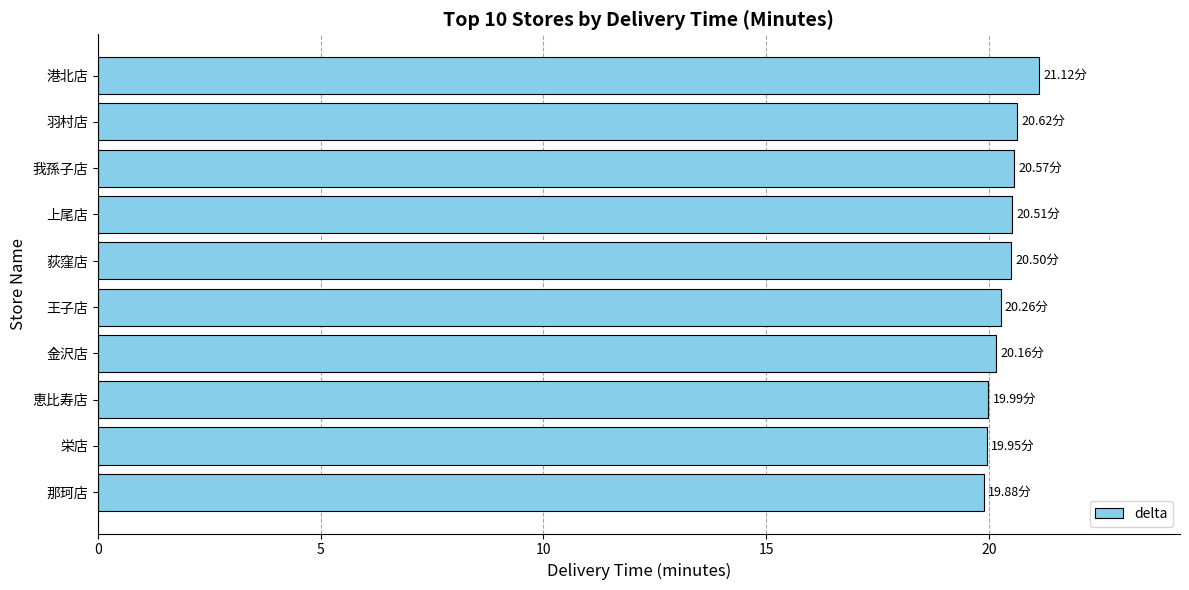

What is the average value?

20.4